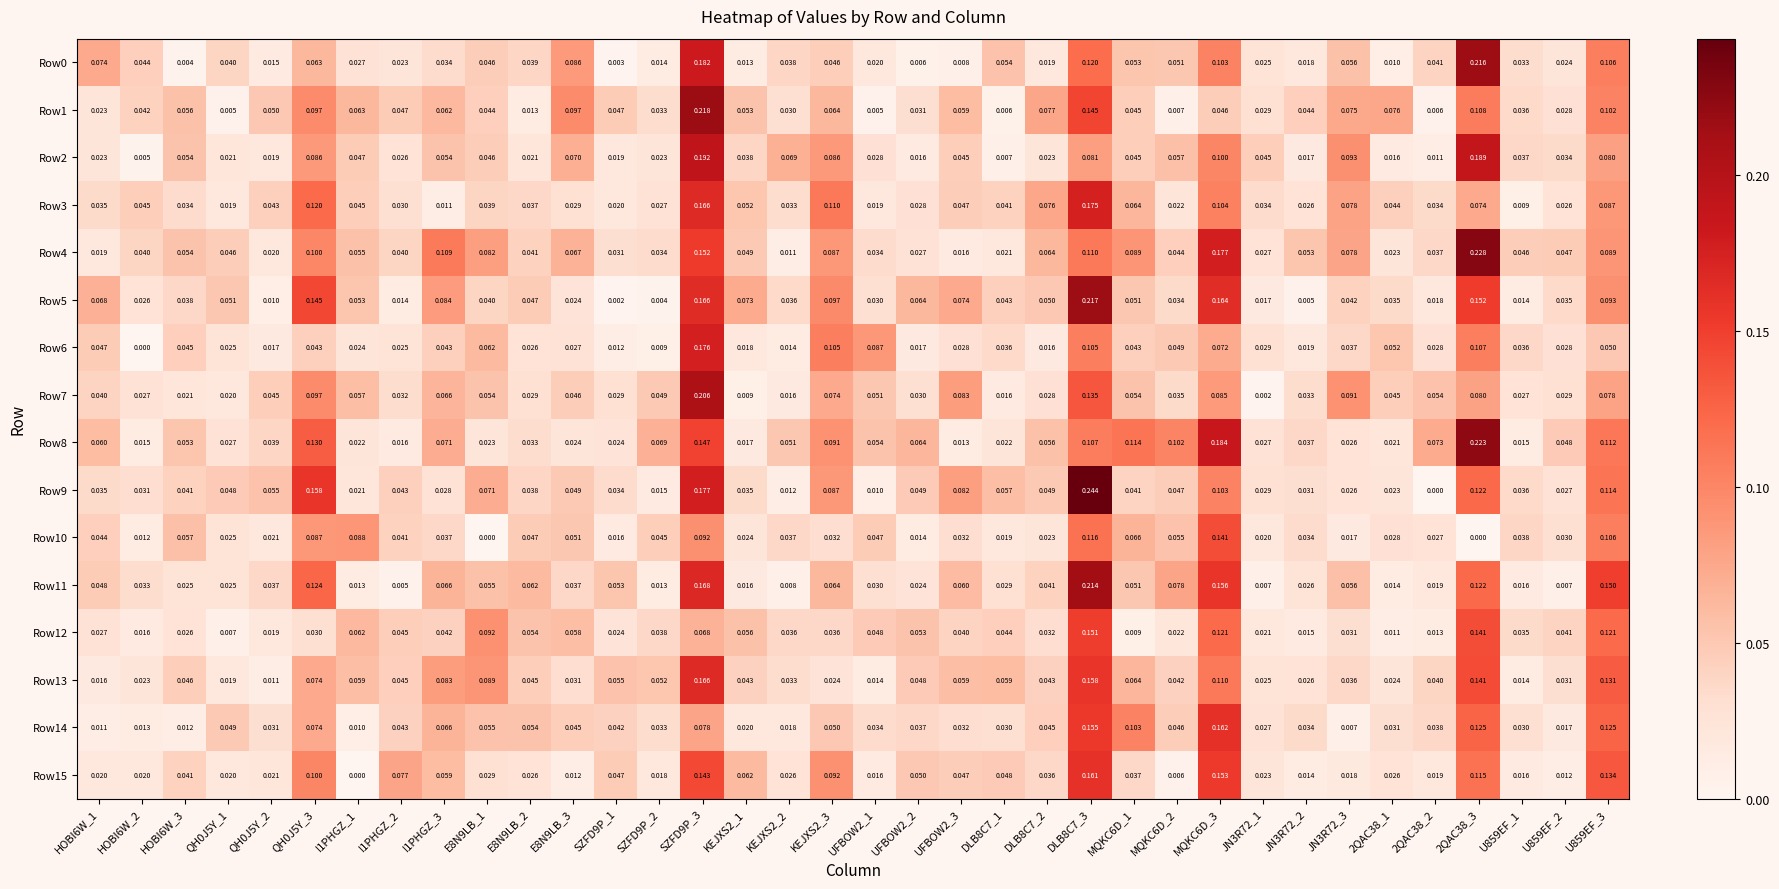

Is the value of Row12 at 2QAC38_3 greater than the value of Row9 at KEJXS2_3?

Yes